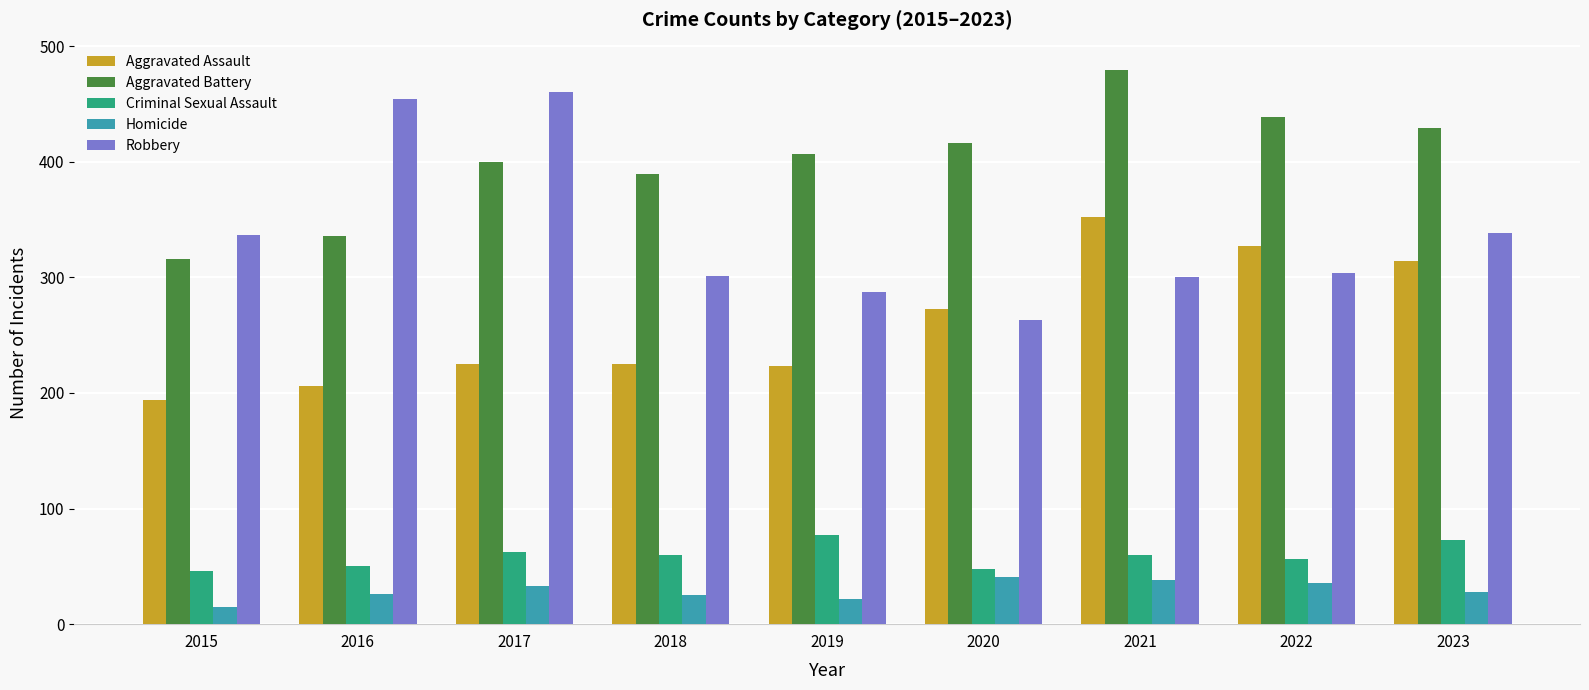

What is the sum of the Criminal Sexual Assault values at 2023 and 2021?

133